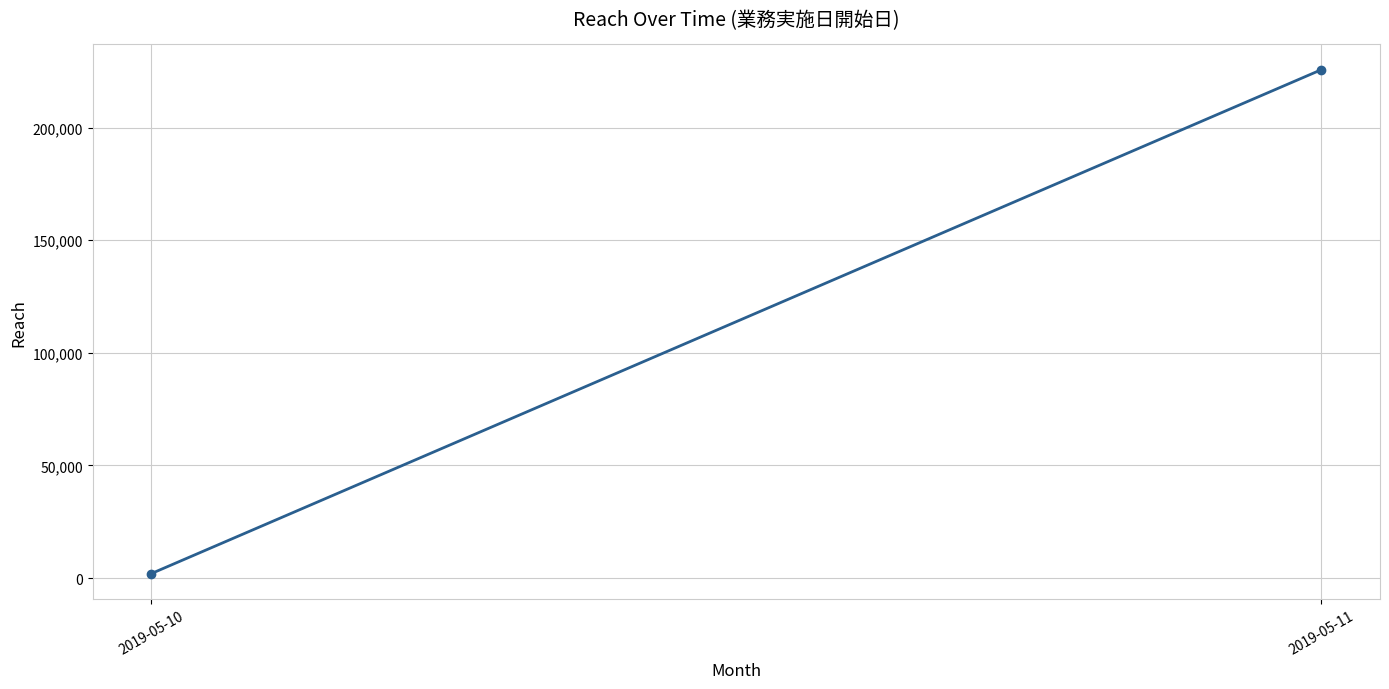

How many values are between 1948 and 225710?

2